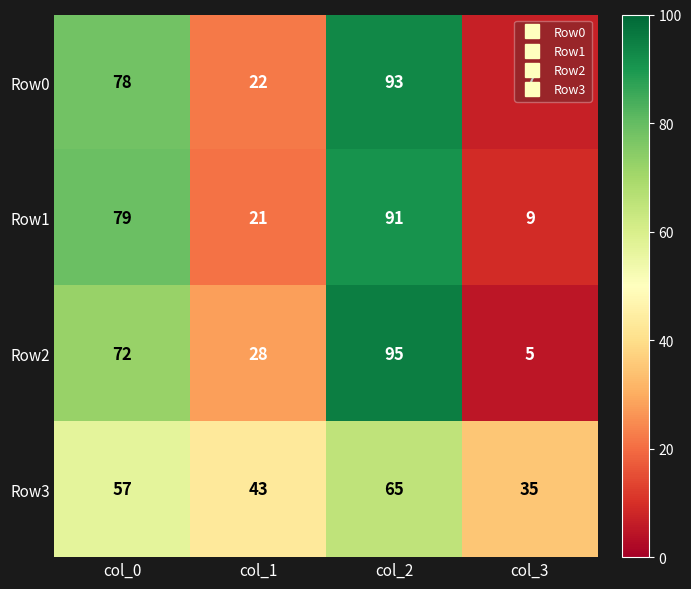

Which series has the largest range (max minus min)?

Row2